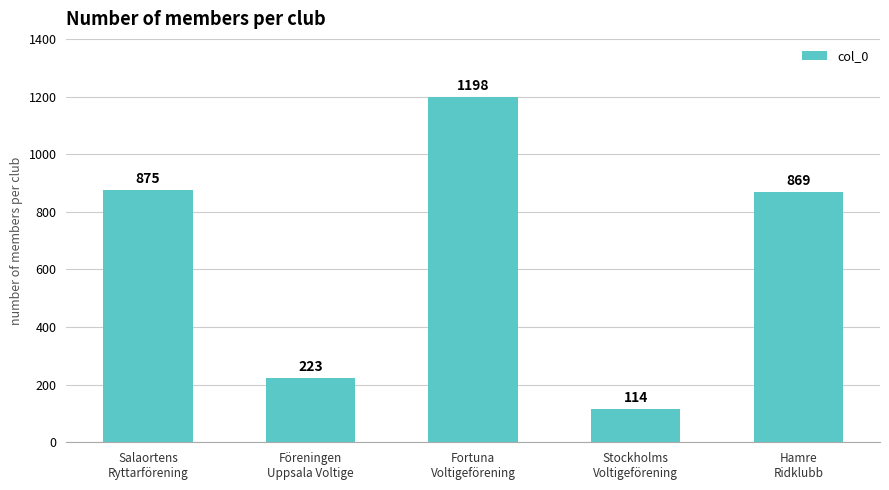

Where is the data nearest to the value 656?

Hamre
Ridklubb